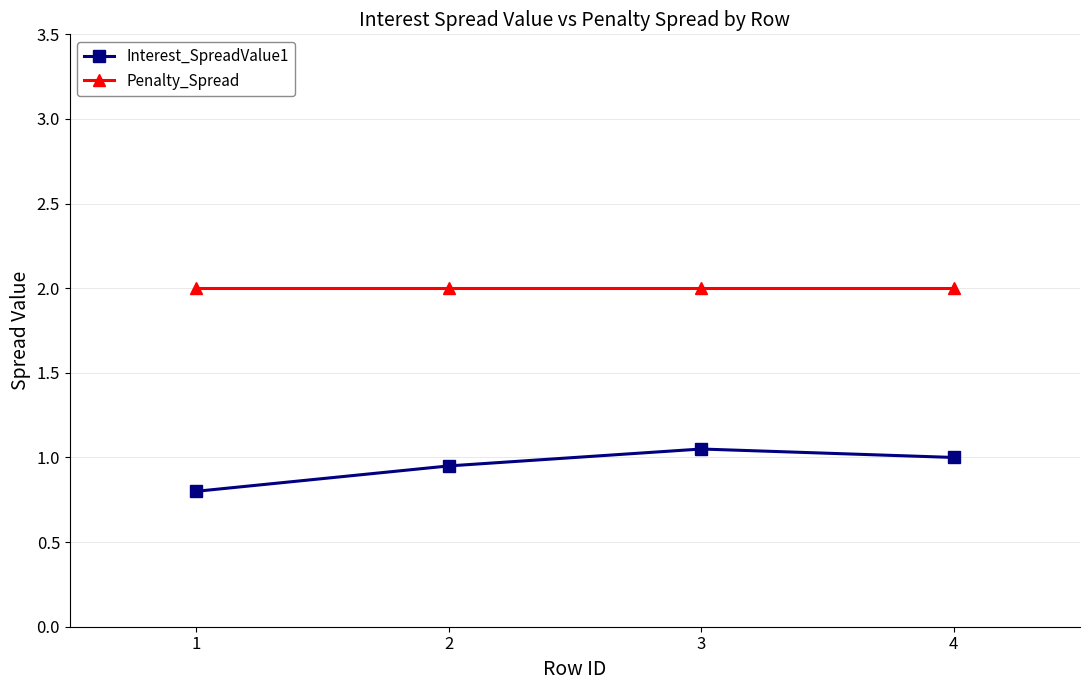

What is the minimum value for Penalty_Spread?

2.0